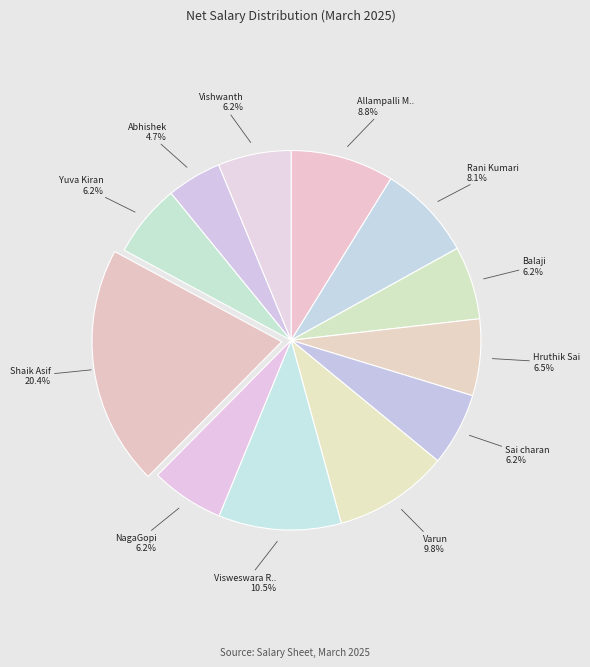

Is there any slice that represents more than half of the pie?

No